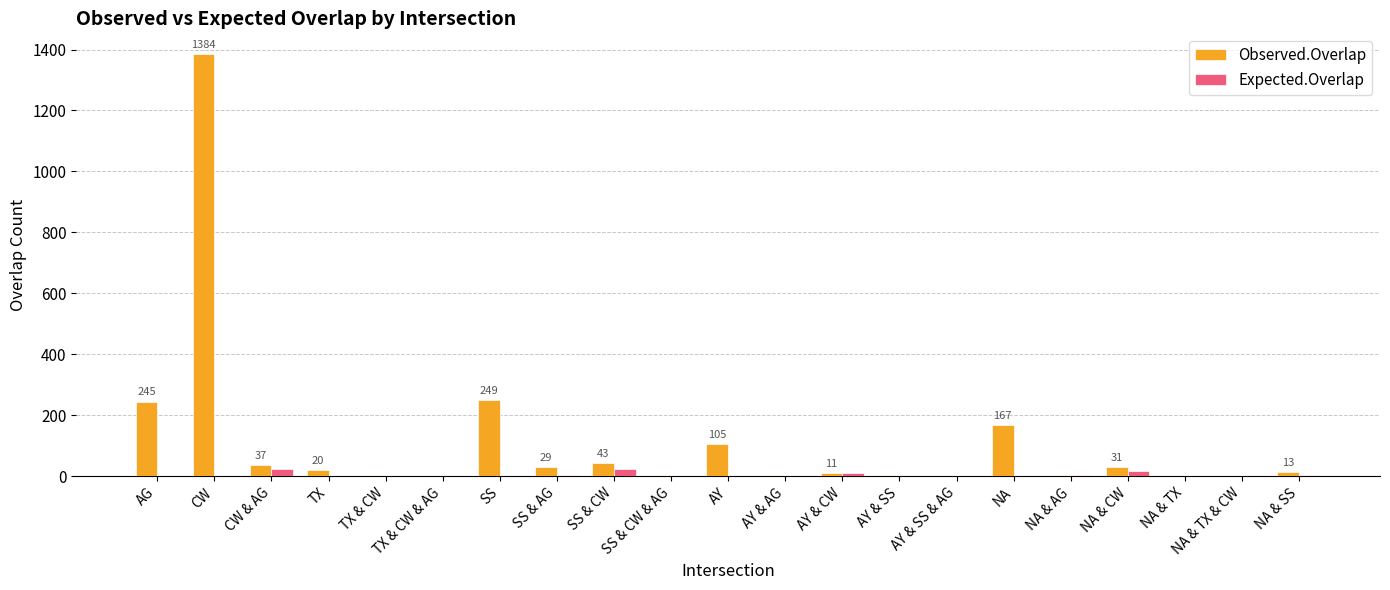

What is the maximum value shown in the chart?

1384.0